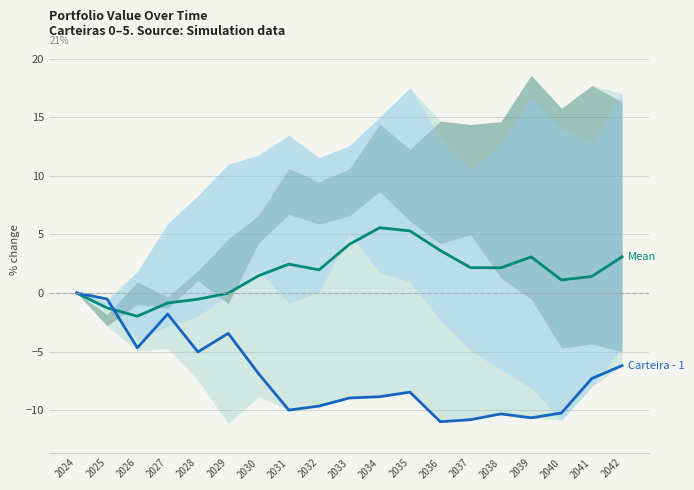

Reading left to right, extract all data points from this chart.

Carteira - 0 (mean): 0.0	-1.3	-2.0	-0.9	-0.5	-0.0	1.5	2.5	2.0	4.2	5.6	5.3	3.6	2.2	2.2	3.1	1.1	1.4	3.1
Carteira - 1: 0.0	-0.5	-4.7	-1.8	-5.0	-3.4	-6.9	-10.0	-9.6	-9.0	-8.9	-8.5	-11.0	-10.8	-10.3	-10.7	-10.2	-7.3	-6.2